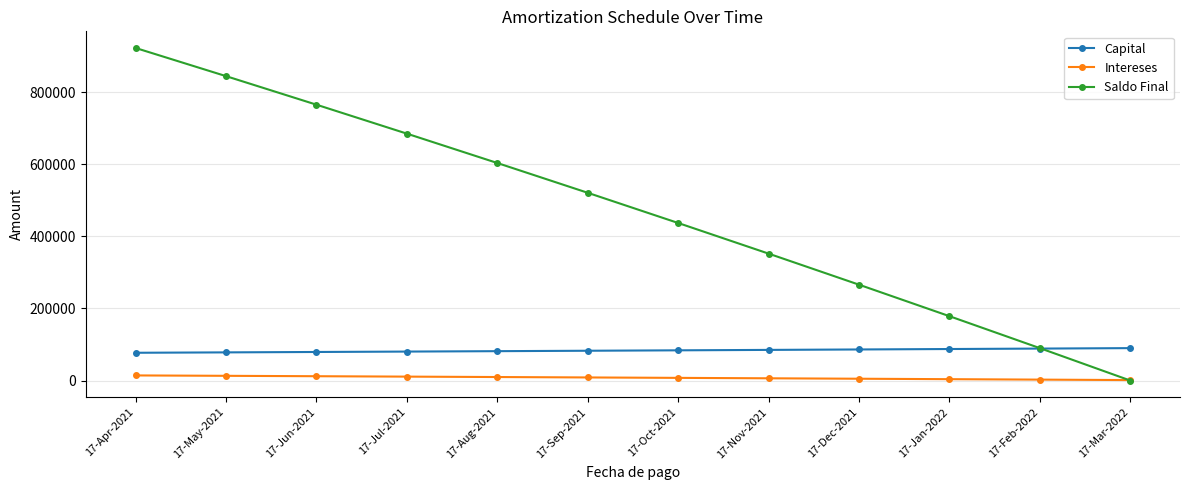

Is the value of Intereses at 17-May-2021 greater than the value of Capital at 17-Jan-2022?

No